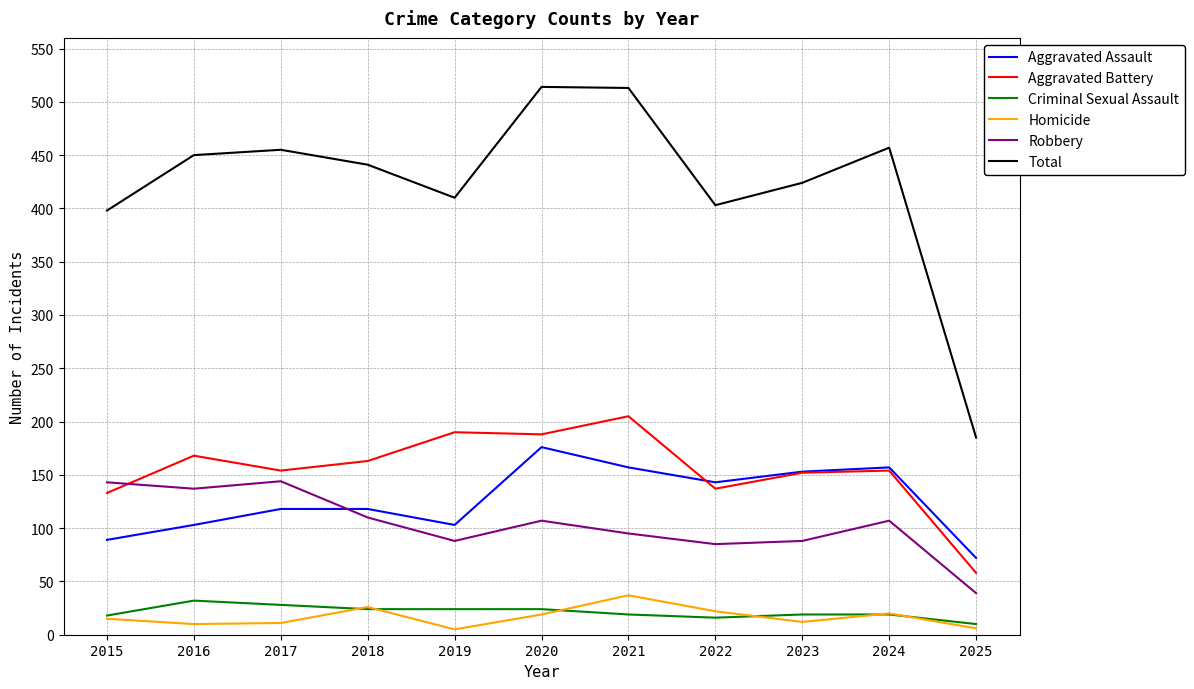

Which series changed the most between 2019 and 2025?

Total